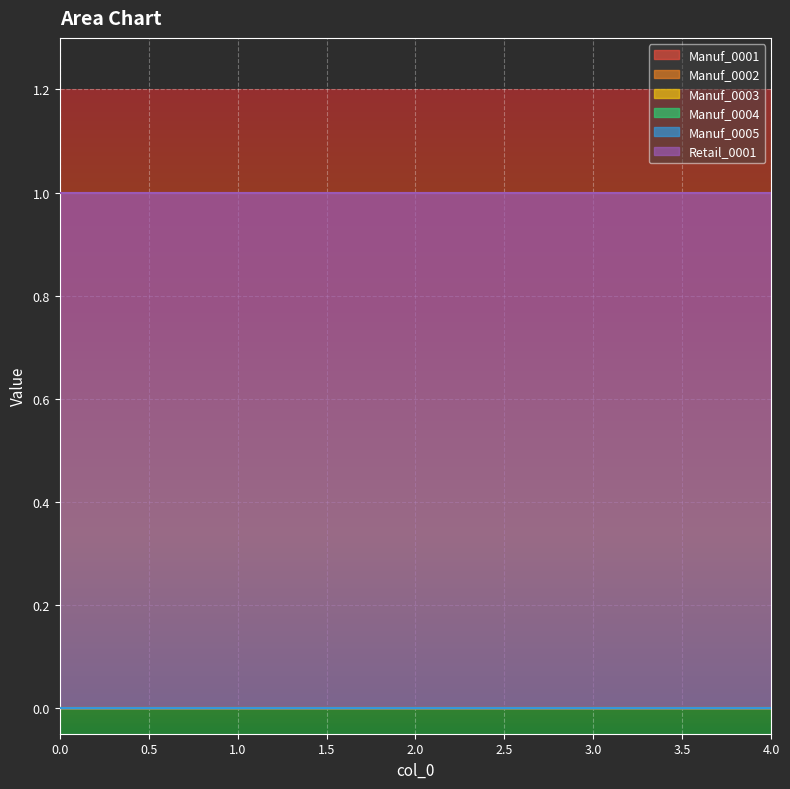

At how many categories does at least one series exceed 0?

5